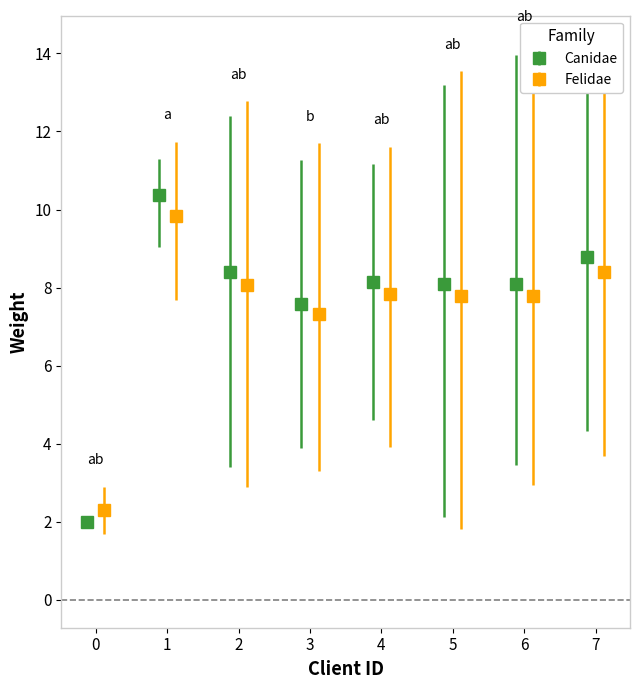

What is the value of the Canidae point at the 2nd from the left?

10.4